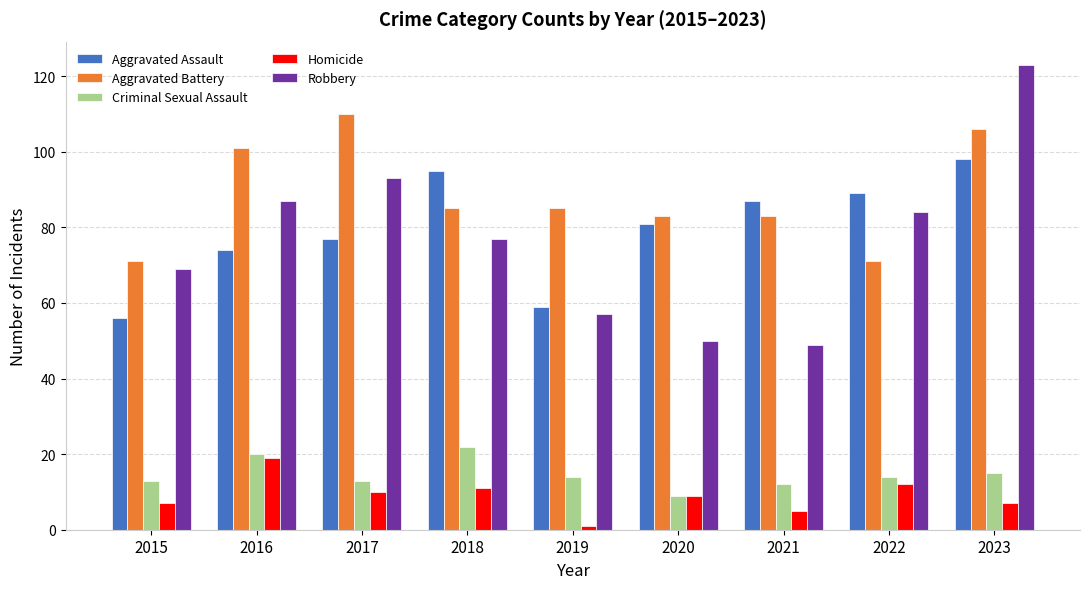

The value of Robbery at 2020 is 50. True or false?

True